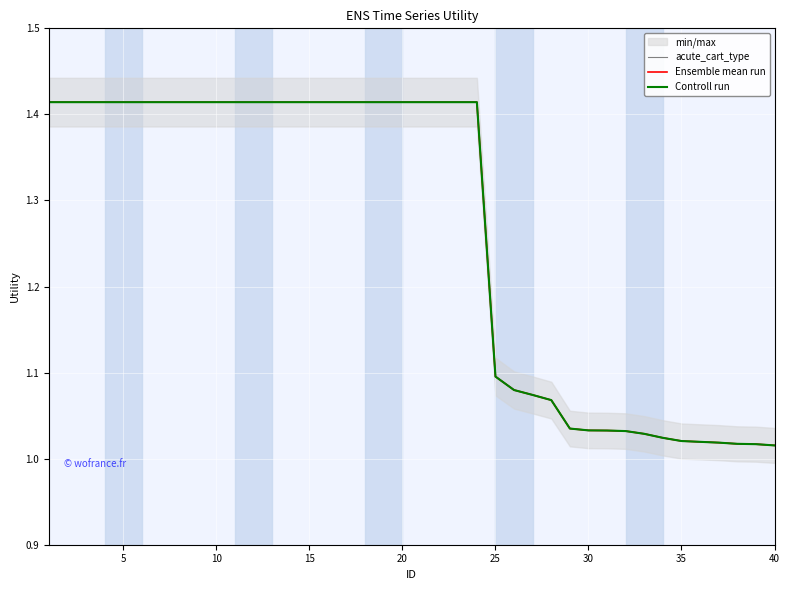

Is the value of Controll run at 40 greater than the value of acute_cart_type at 14?

No